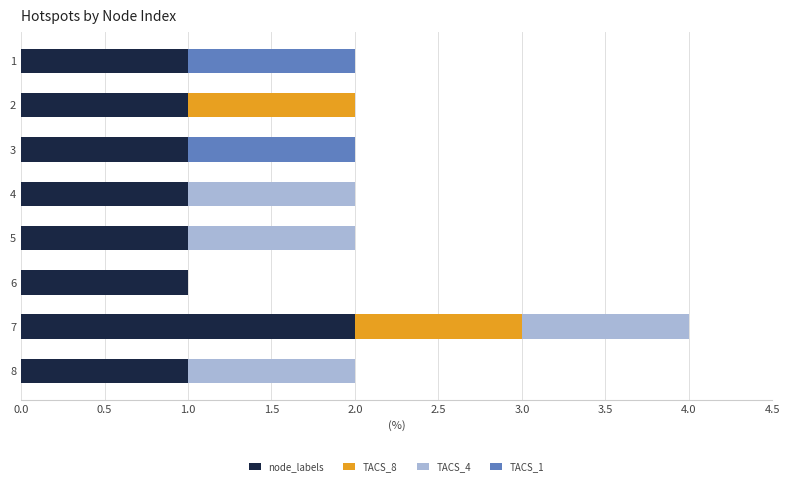

What are all the series names shown in the legend?

node_labels, TACS_8, TACS_4, TACS_1